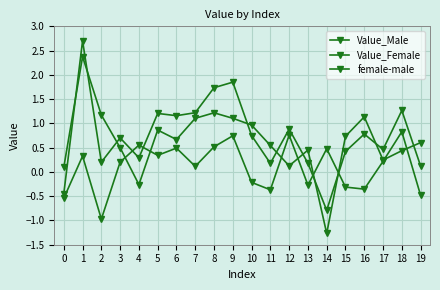

Reading right to left, transcribe all the data shown in this chart.

Value_Male: 19=0.6	18=0.4	17=0.2	16=1.1	15=0.7	14=-1.3	13=0.5	12=0.1	11=0.5	10=1.0	9=1.1	8=1.2	7=1.1	6=0.7	5=0.9	4=-0.3	3=0.5	2=1.2	1=2.4	0=0.1
Value_Female: 19=0.1	18=1.3	17=0.5	16=0.8	15=0.4	14=-0.8	13=0.2	12=0.9	11=0.2	10=0.7	9=1.8	8=1.7	7=1.2	6=1.2	5=1.2	4=0.3	3=0.7	2=0.2	1=2.7	0=-0.4
female-male: 19=-0.5	18=0.8	17=0.2	16=-0.4	15=-0.3	14=0.5	13=-0.3	12=0.8	11=-0.4	10=-0.2	9=0.7	8=0.5	7=0.1	6=0.5	5=0.3	4=0.6	3=0.2	2=-1.0	1=0.3	0=-0.5